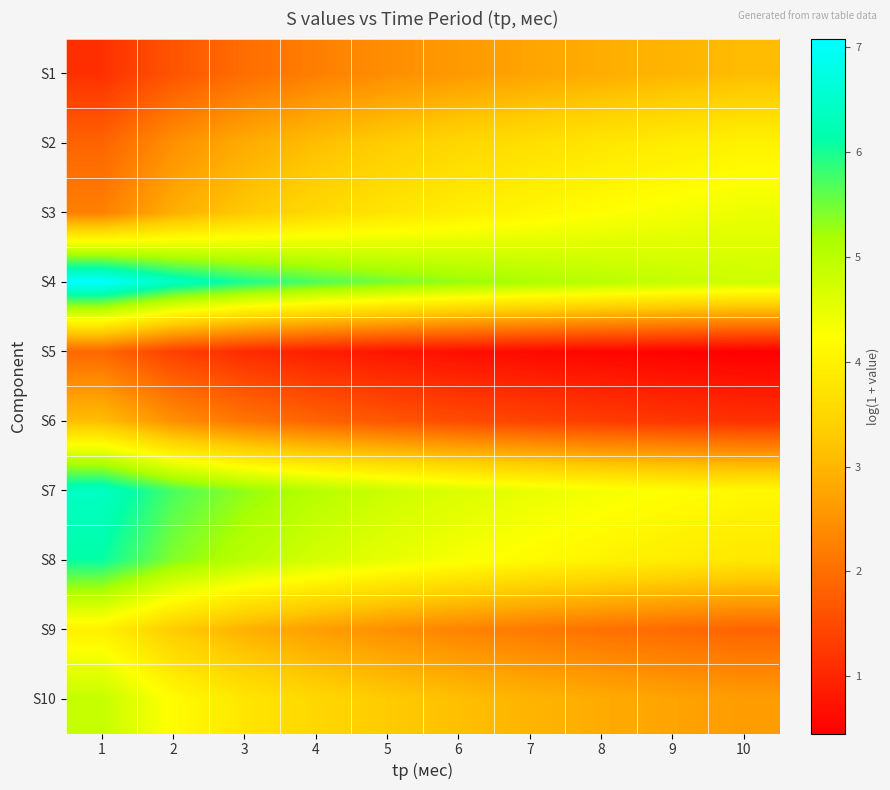

Which series has the largest total across all categories?

S4